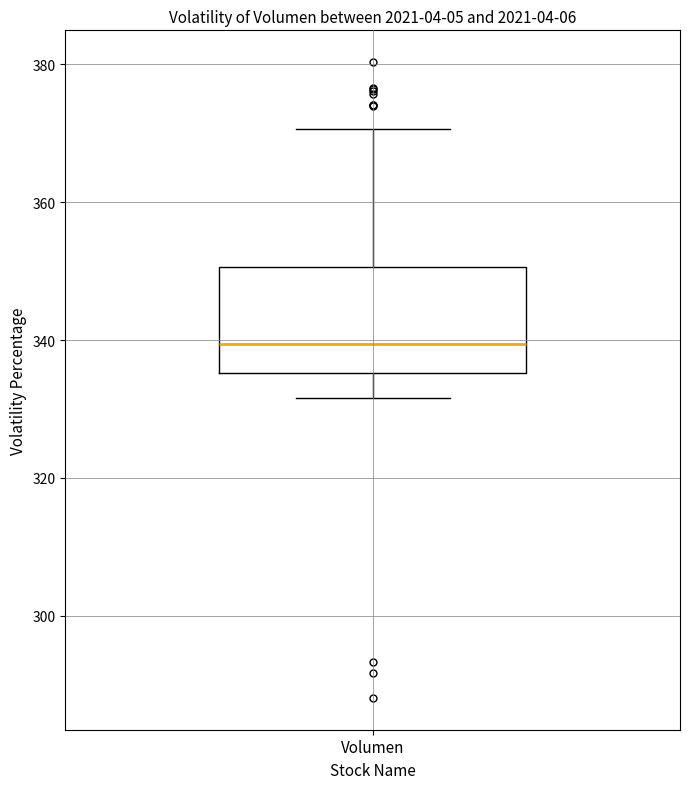

Where is the upper edge of the box for Volumen on the y-axis? The values are not printed on the chart, so give them approximately, as read against the axis.

350